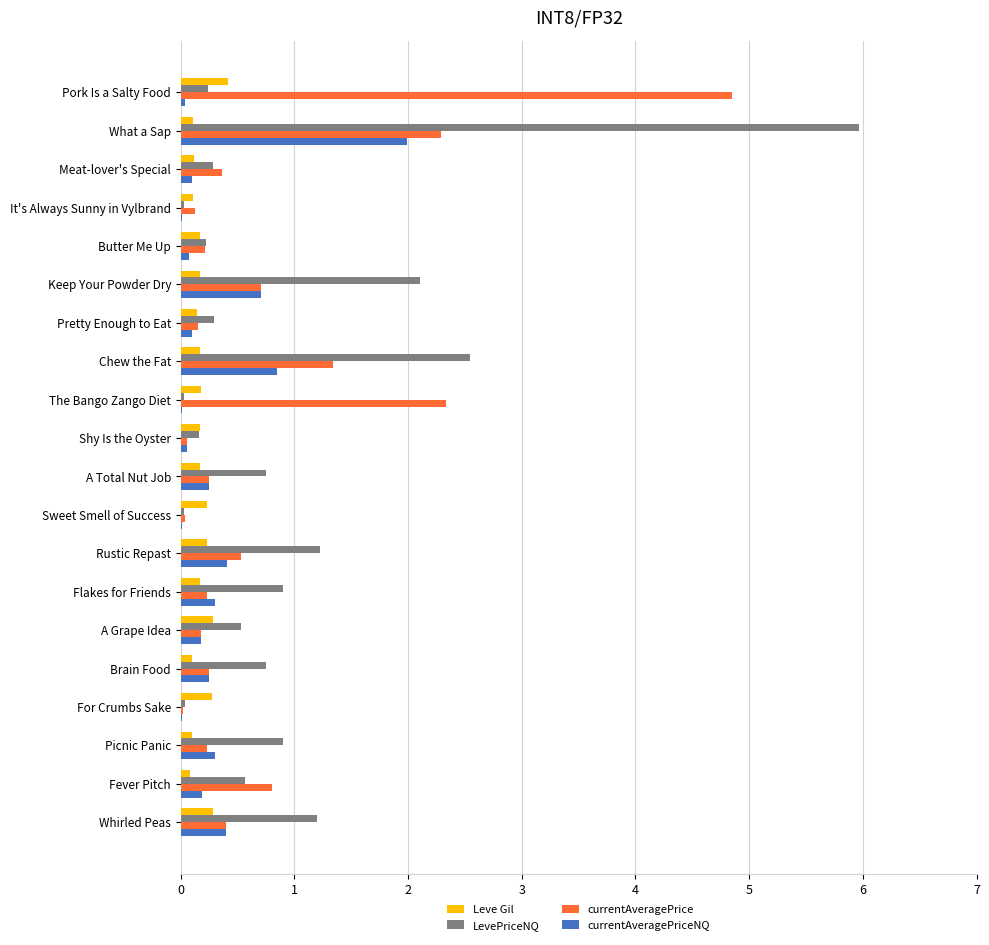

What is the sum of all LevePriceNQ values?

18.8